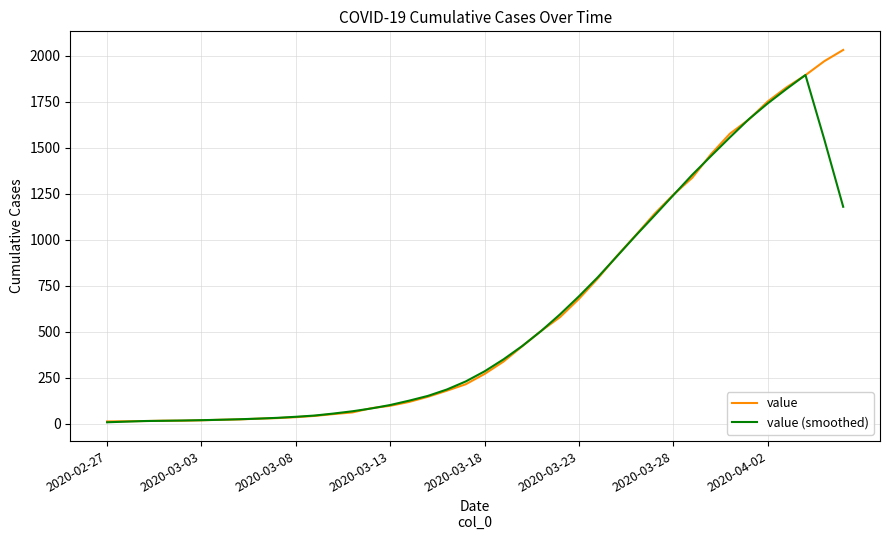

Rank the series by their maximum value, from lowest to highest.

value (smoothed), value